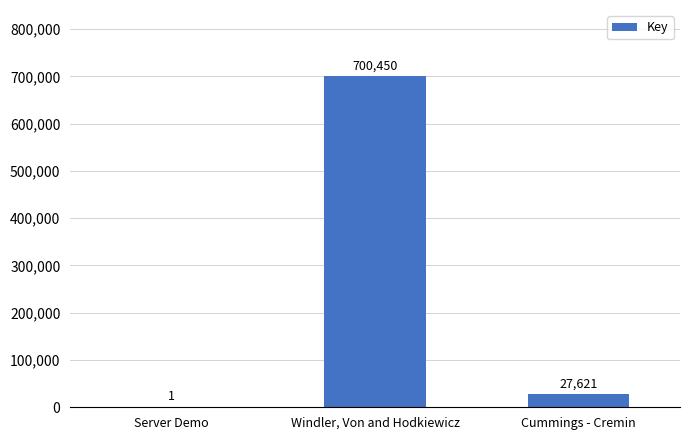

What is the sum of all values?

728072